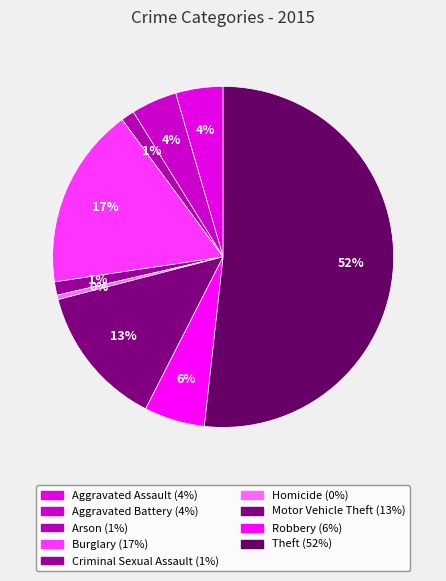

What percentage is the Aggravated Battery slice, to the nearest percent?

4%